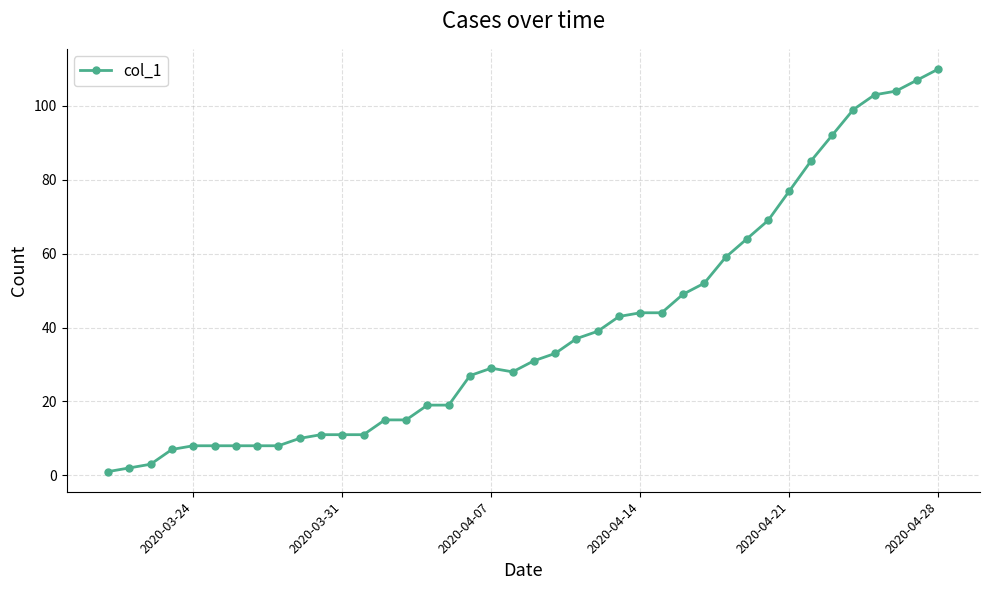

What is the difference between the maximum and second lowest values?

108